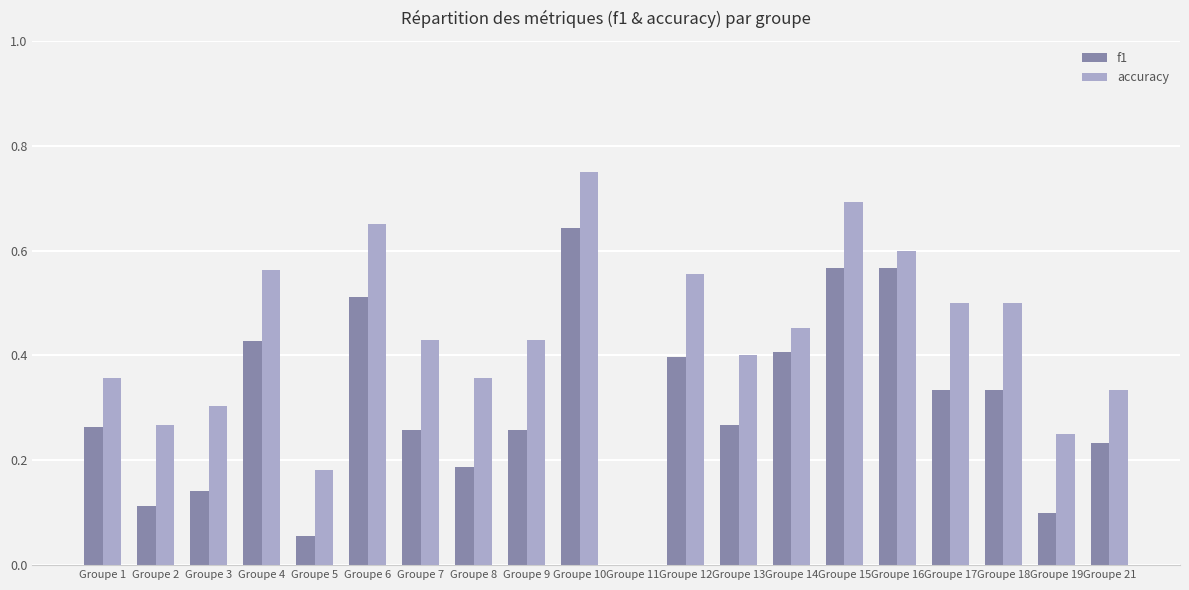

What is the sum of all accuracy values?

8.6